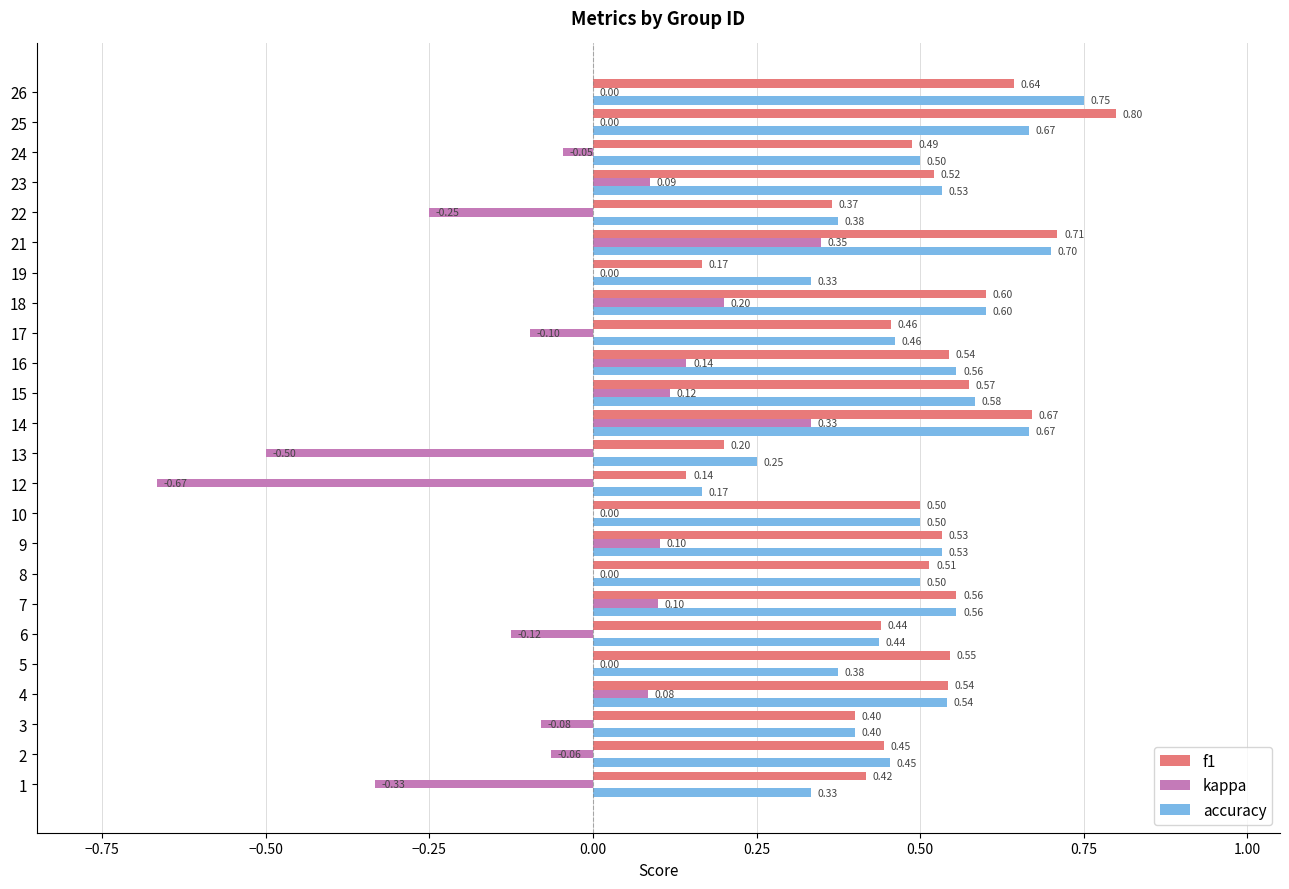

What is the total value across all series at 19?

0.5